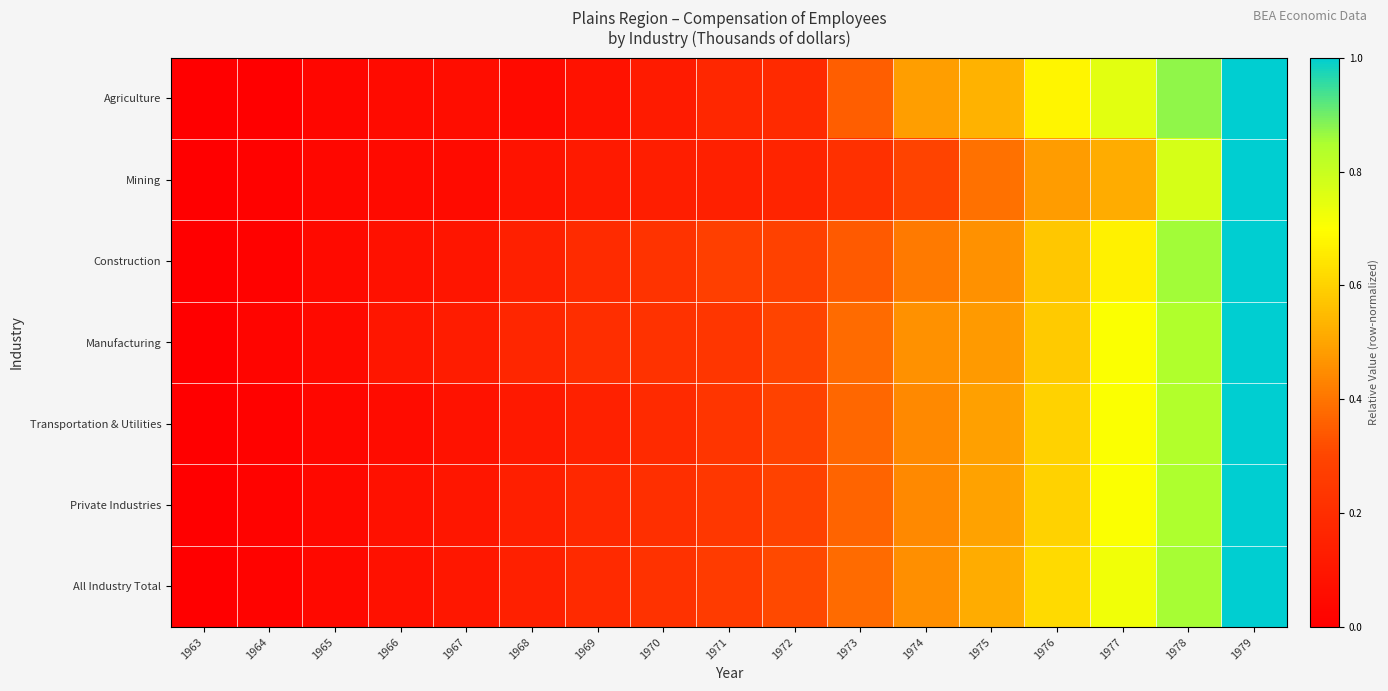

Rank the series at 1966 from lowest to highest value.

Mining, Agriculture, Transportation & Utilities, Private Industries, All Industry Total, Construction, Manufacturing